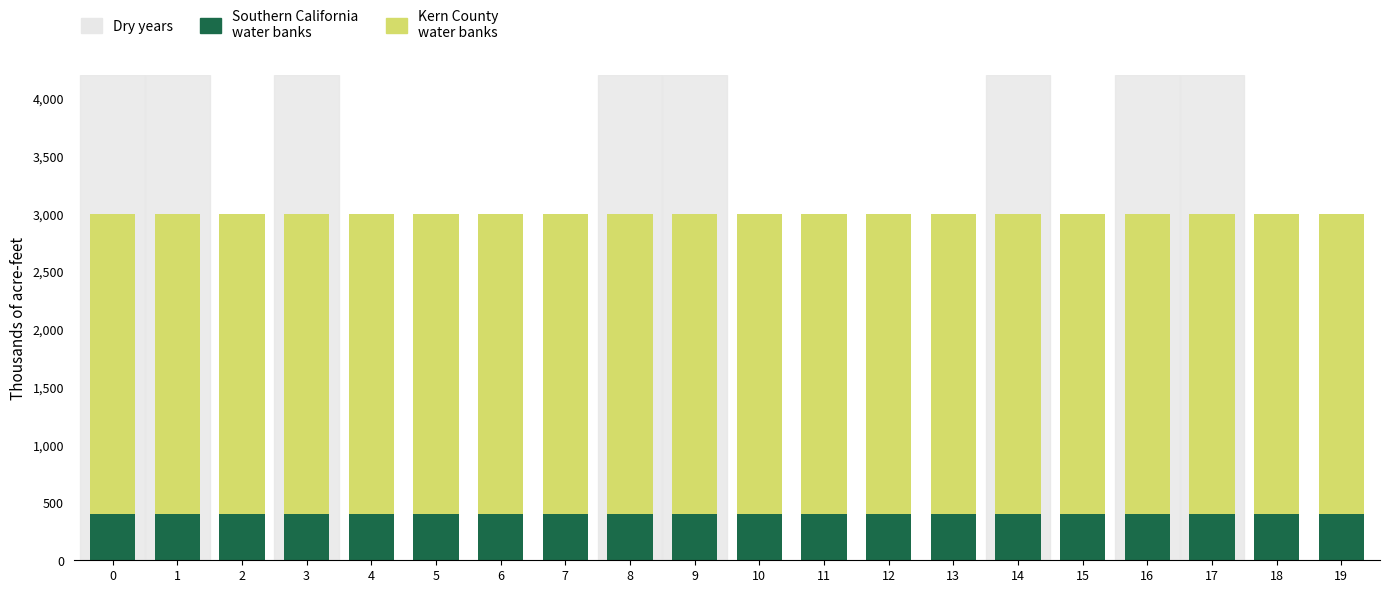

Does the chart contain stacked bars?

Yes